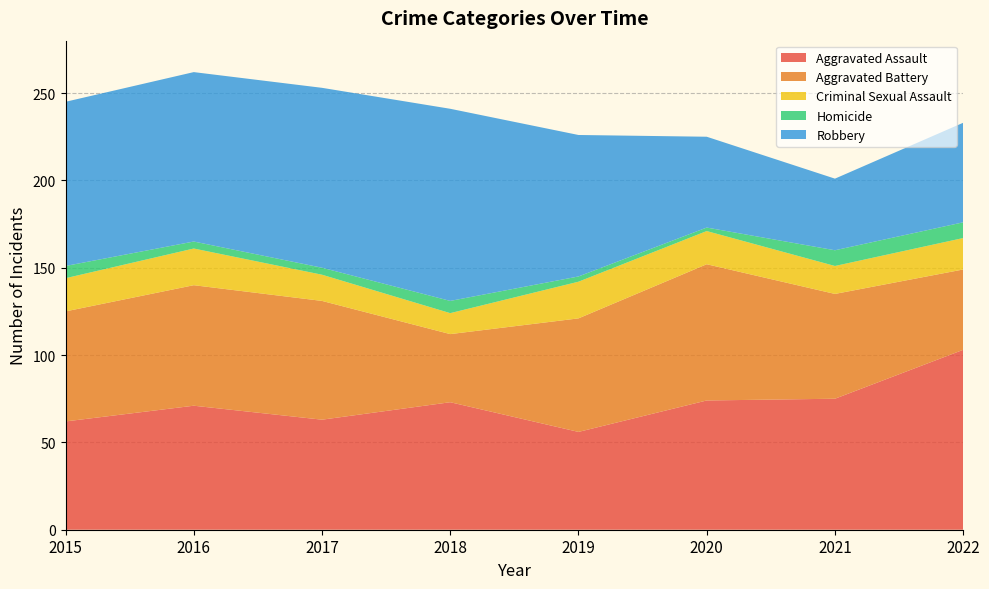

Reading left to right, list all the values displayed in this chart.

Aggravated Assault: 62	71	63	73	56	74	75	103
Aggravated Battery: 63	69	68	39	65	78	60	46
Criminal Sexual Assault: 19	21	15	12	21	19	16	18
Homicide: 7	4	4	7	3	2	9	9
Robbery: 94	97	103	110	81	52	41	57